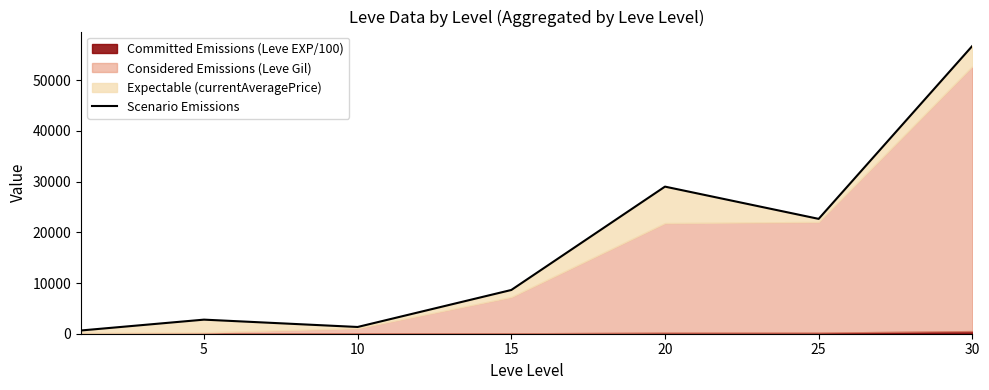

Reading right to left, extract all data points from this chart.

56740	22646	29003	8624	1330	2777	641